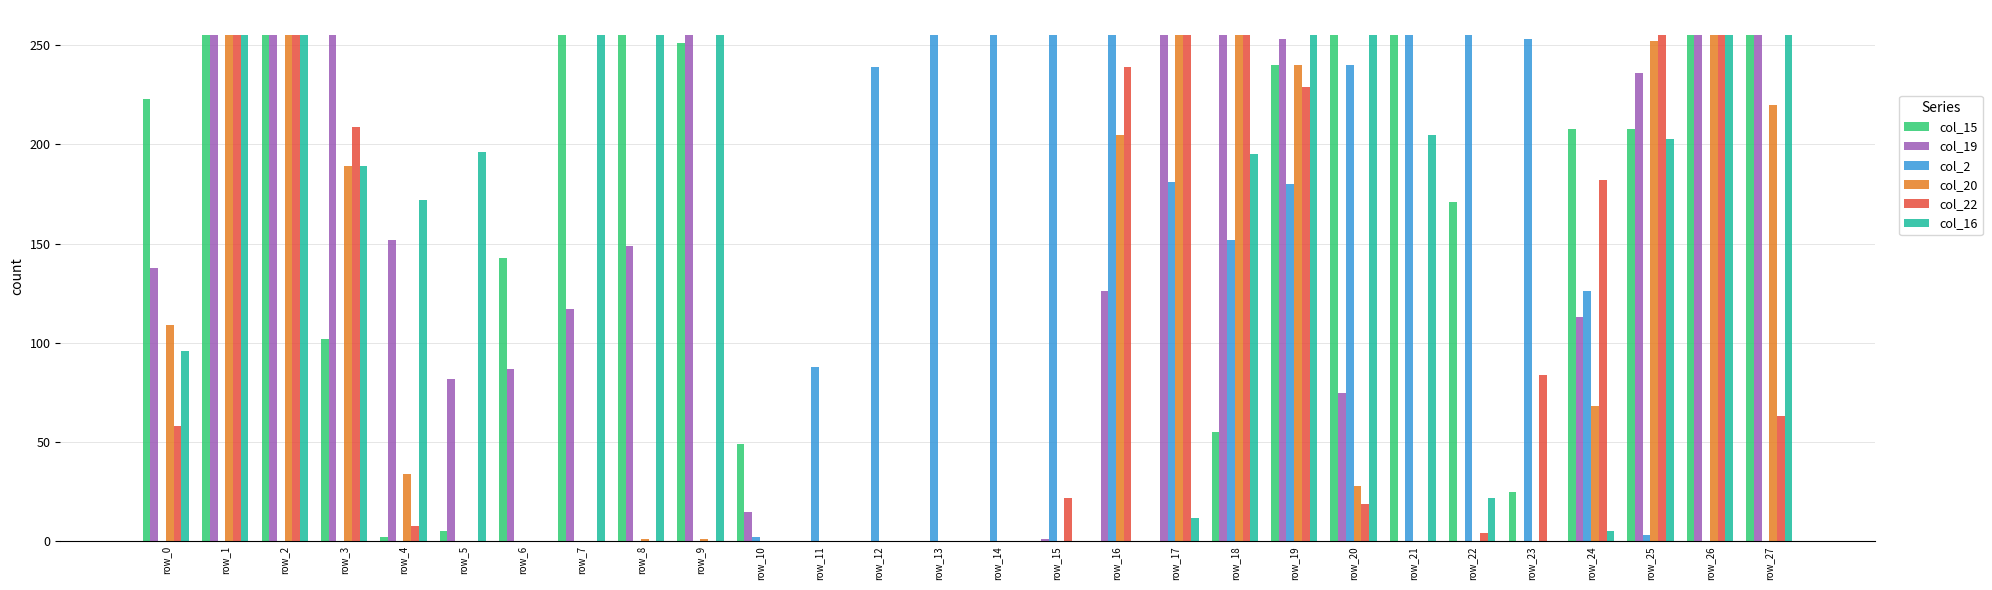

True or false: col_19 has a value of 454 at row_3.

False